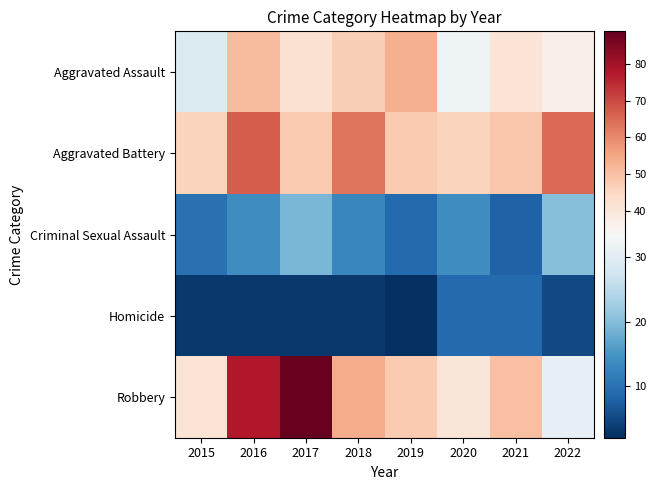

At which category is the sum across all series the highest?

2016